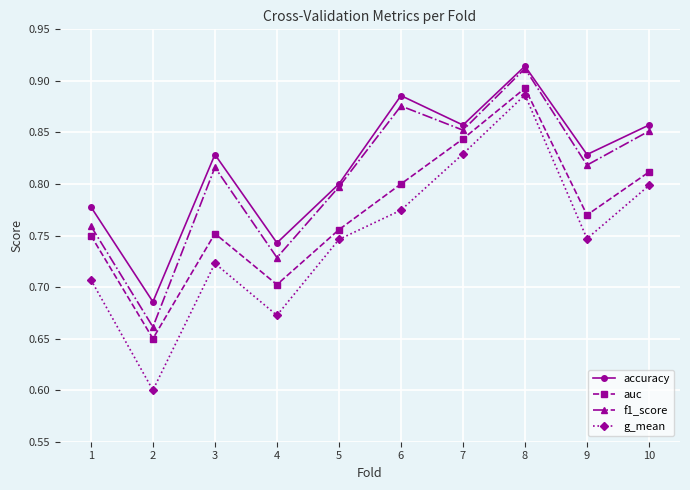

Which category has the highest value across all series?

8